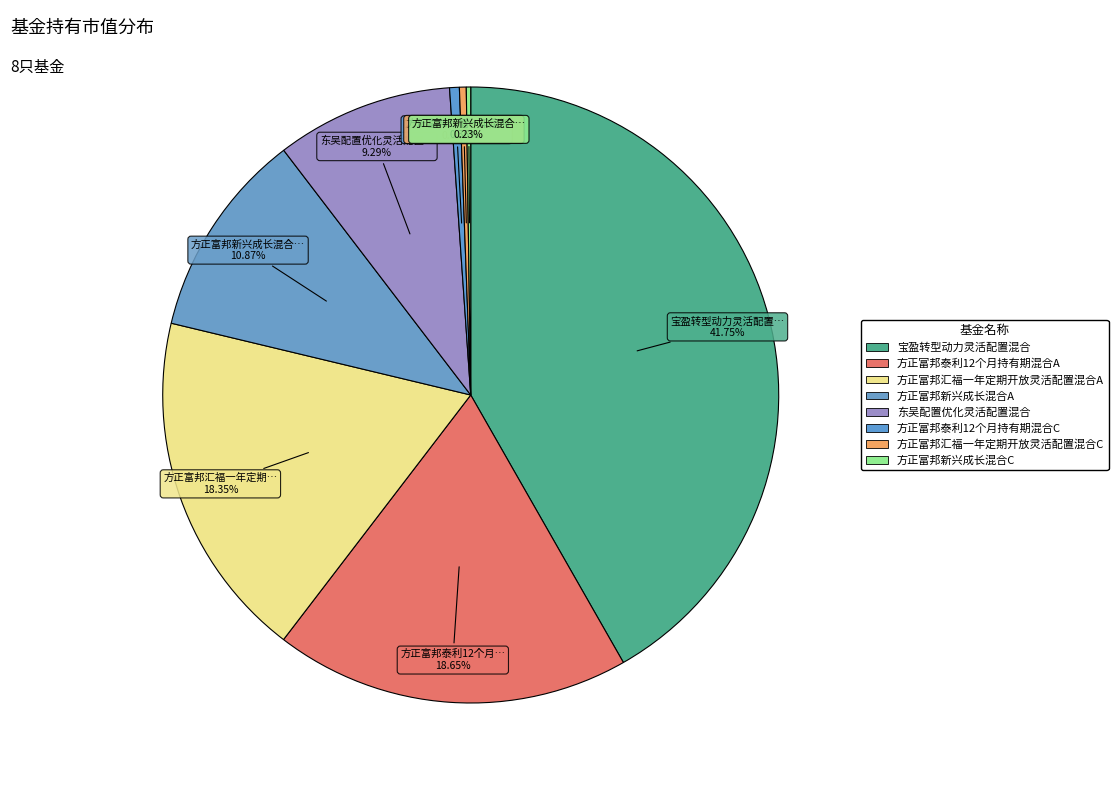

How much of the chart is everything except 方正富邦新兴成长混合C?

99.8%